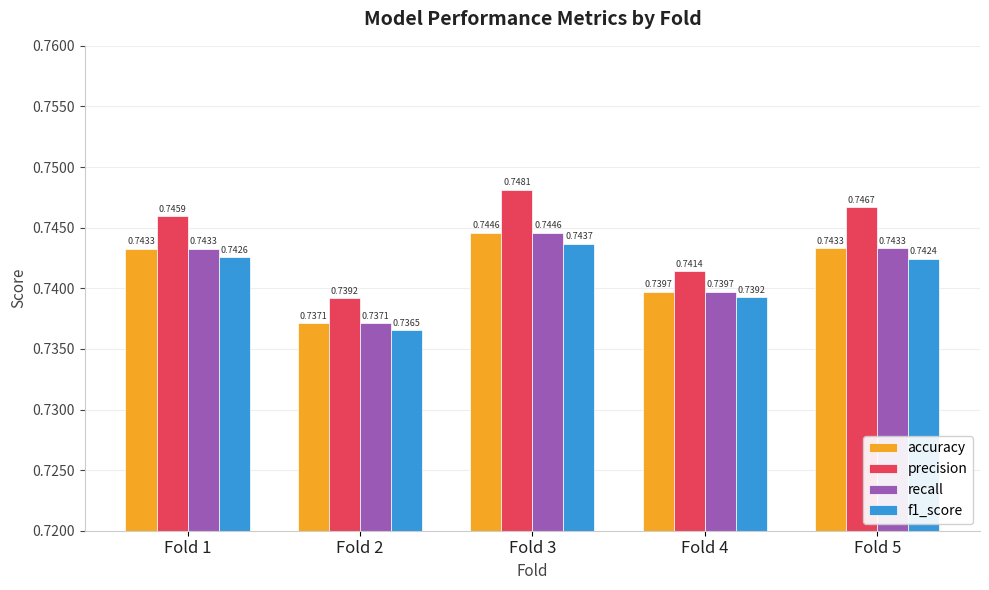

Which series has the largest total across all categories?

precision